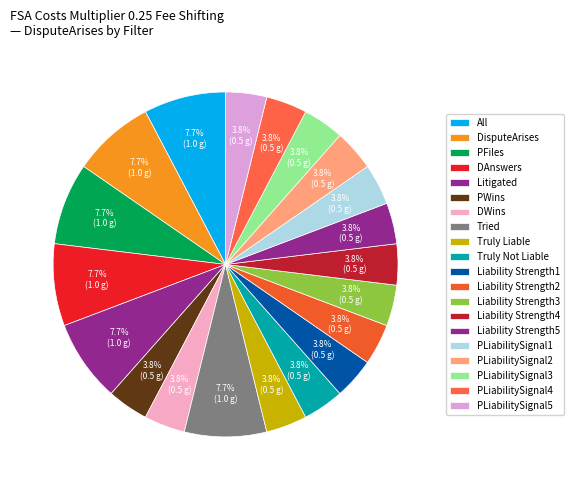

How many segments does this pie chart have?

20